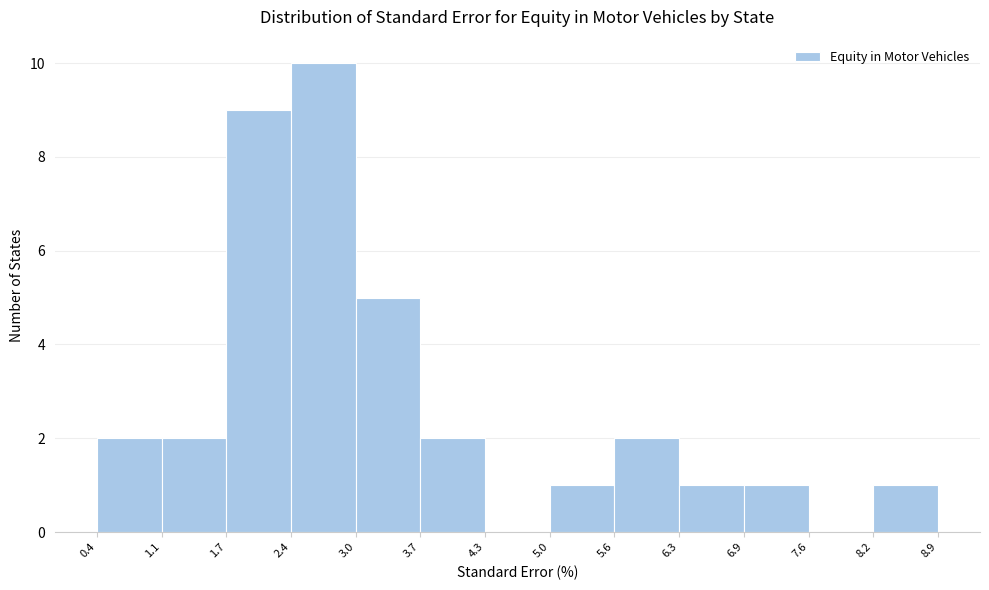

What is the height of the bar covering 0.4 to 1.1 on the x-axis? The values are not printed on the chart, so give them approximately, as read against the axis.

2